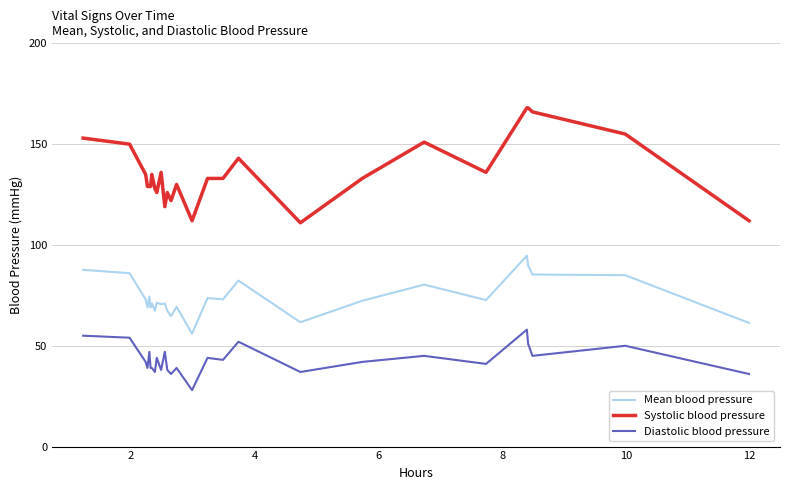

Which series has the largest total across all categories?

Systolic blood pressure